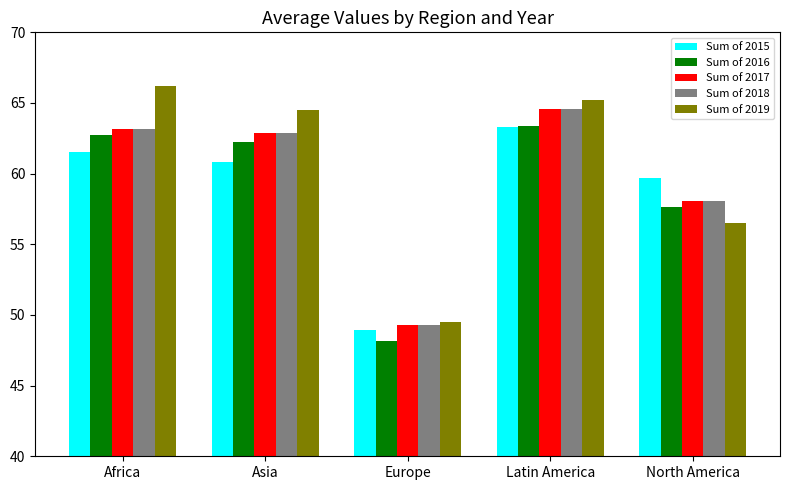

What is the label of the 1st bar from the left?

Africa